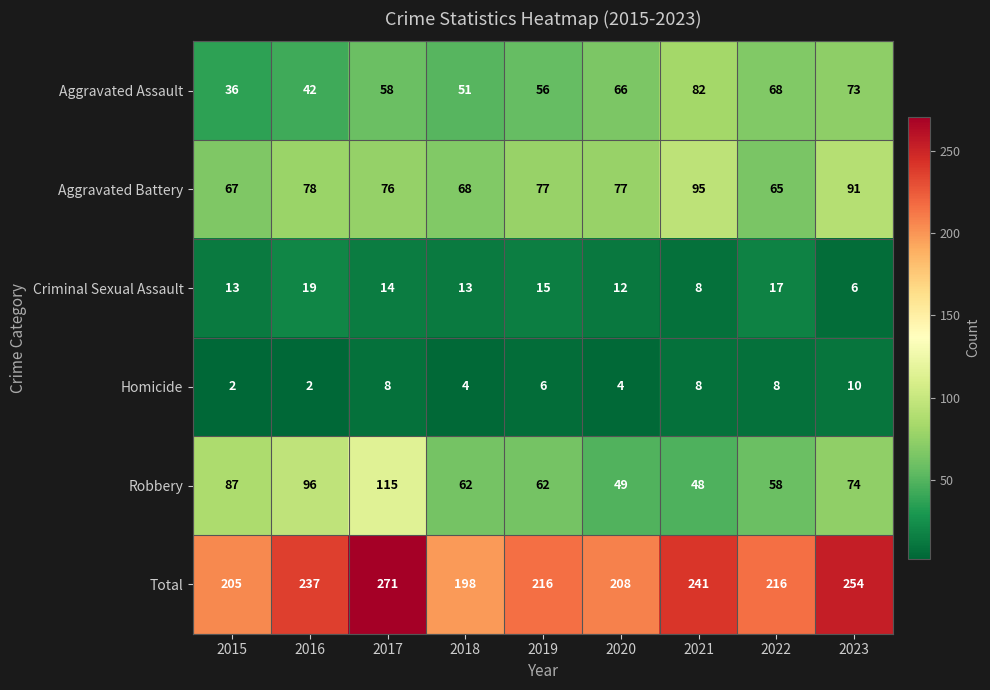

What is the difference between the maximum and second lowest values in the Robbery series?

66